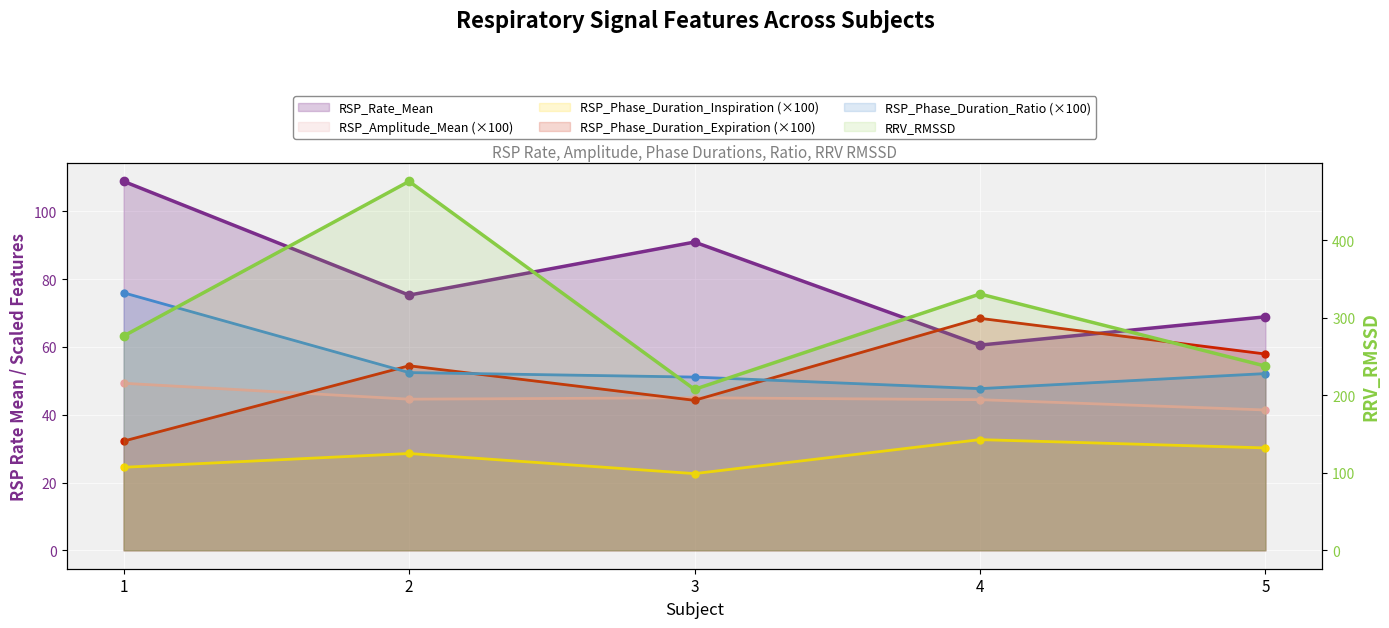

At which label is RRV_RMSSD closest to 341?

4